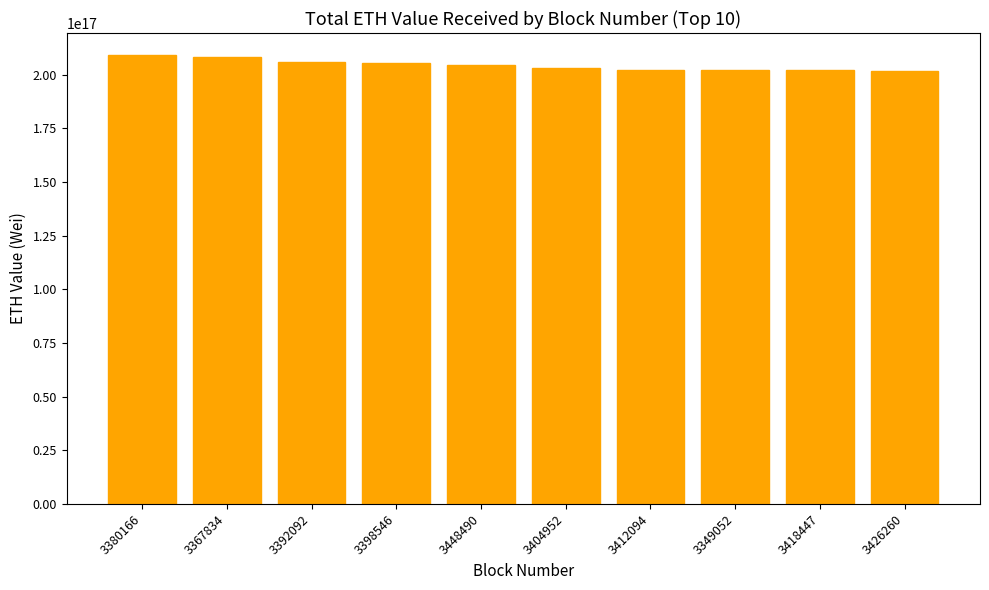

Approximately how many times larger is the value at 3426260 compared to 3418447?

1.0